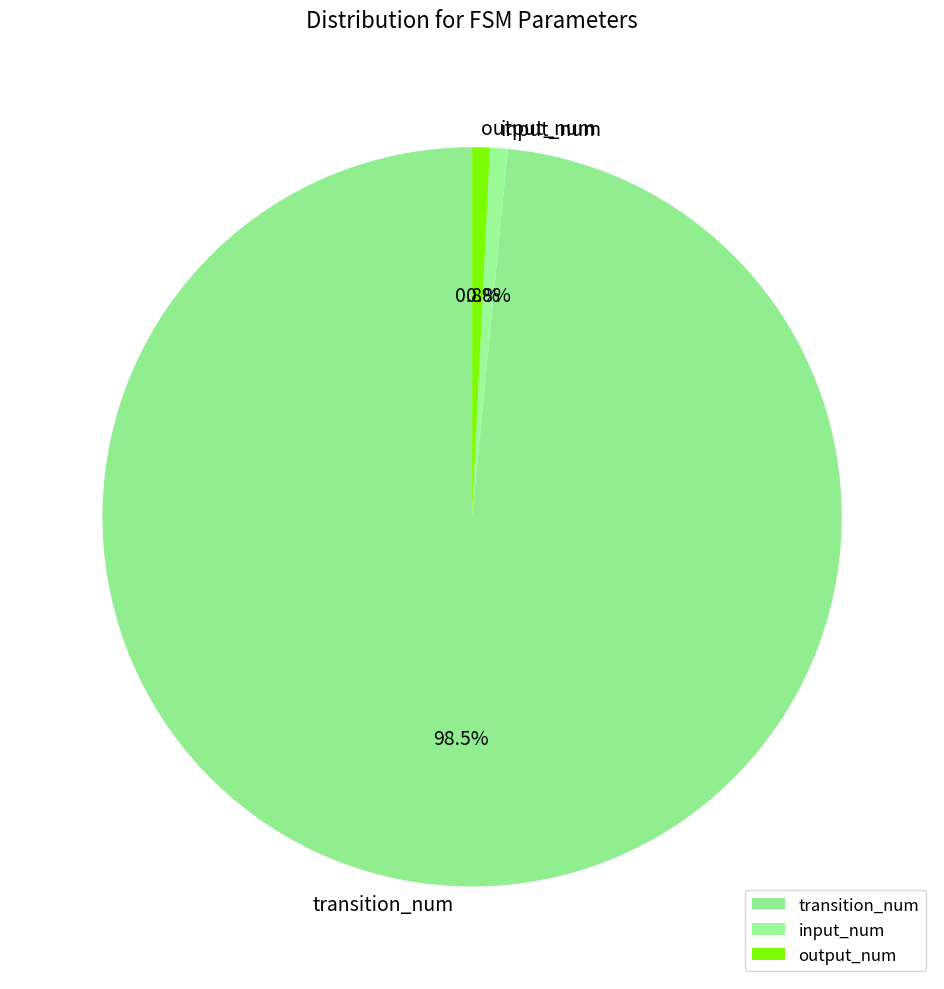

Which slice represents more than half of the pie?

transition_num